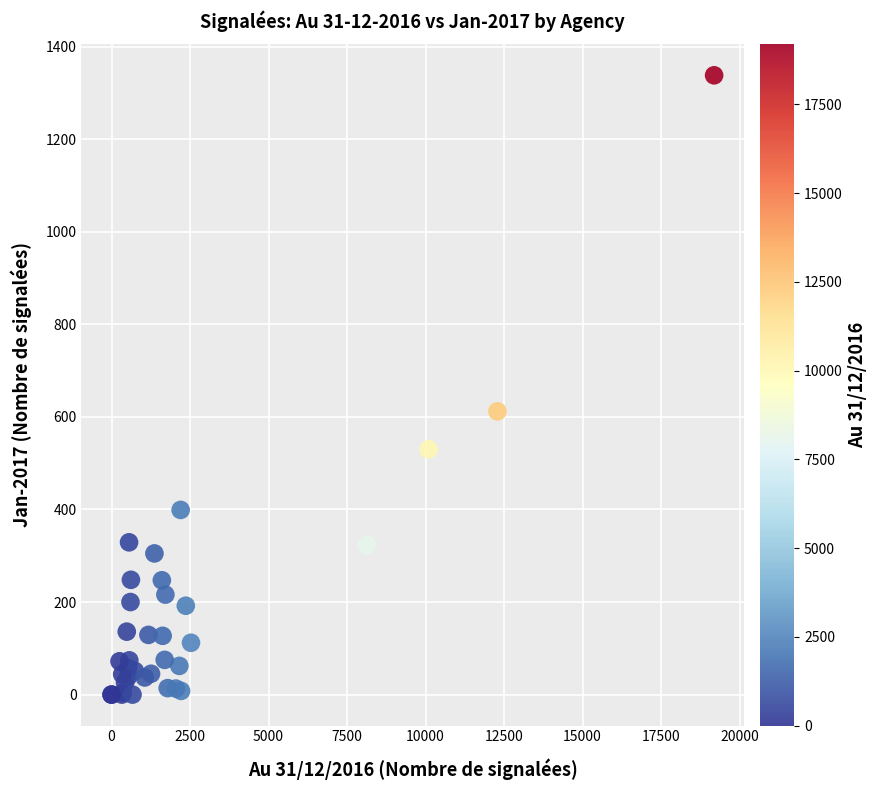

What Y value in the scatter plot is closest to 669?

612